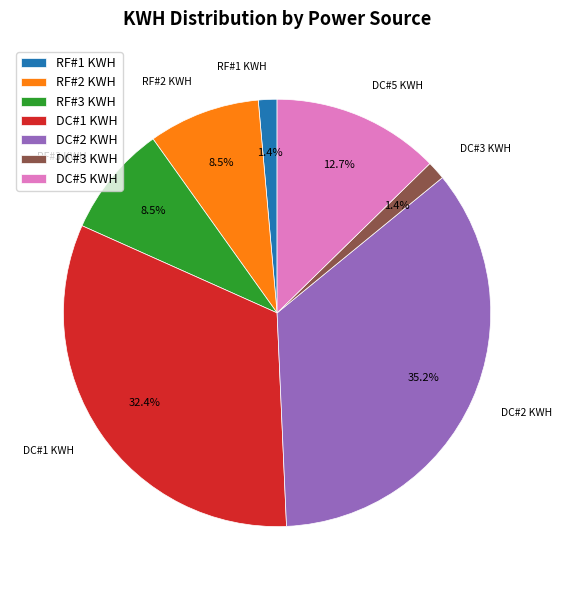

To the nearest percent, what is the difference between the largest and smallest slice percentages?

34%